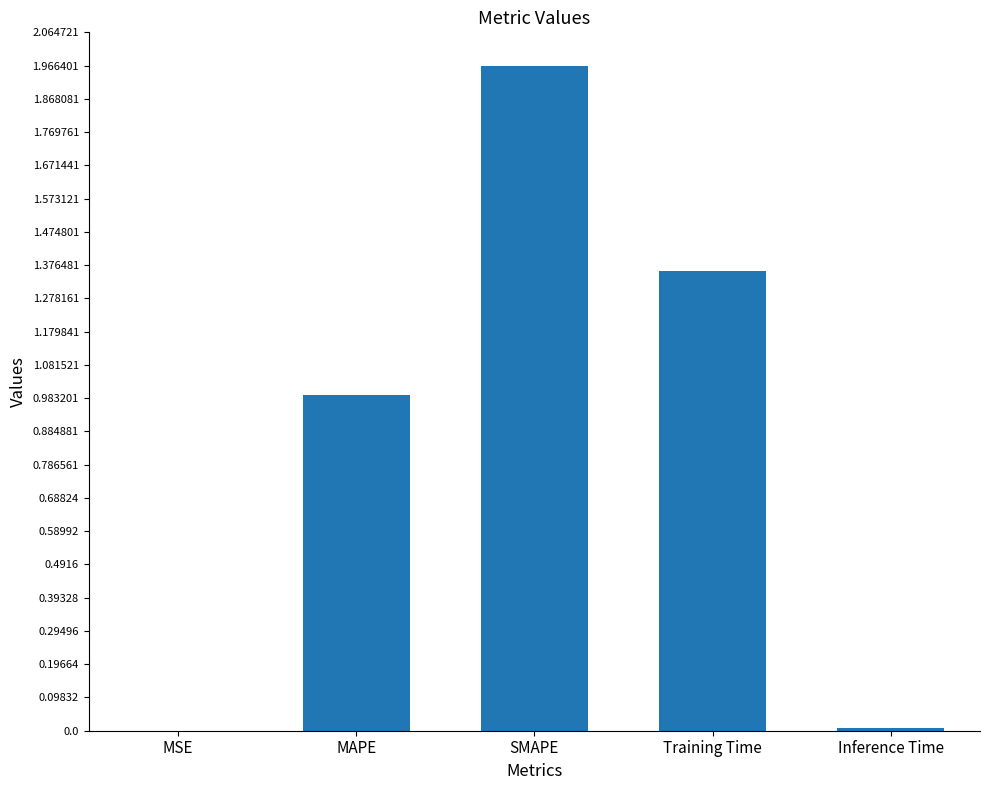

The value at Training Time is 0.5. True or false?

False